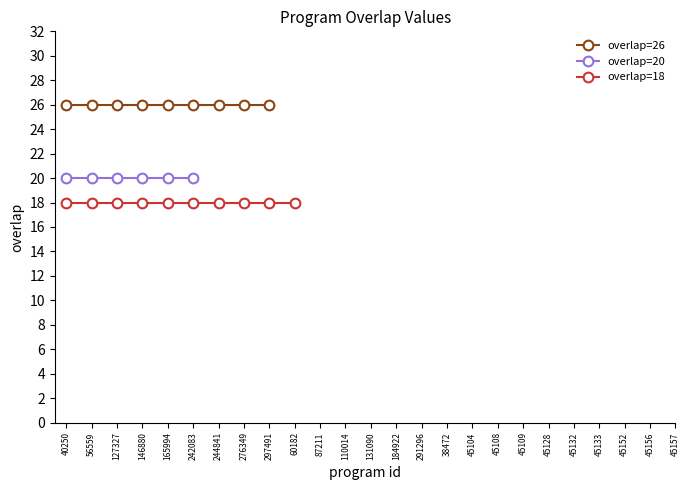

Reading left to right, list all the values displayed in this chart.

26	26	26	26	26	26	26	26	26	20	20	20	20	20	20	18	18	18	18	18	18	18	18	18	18